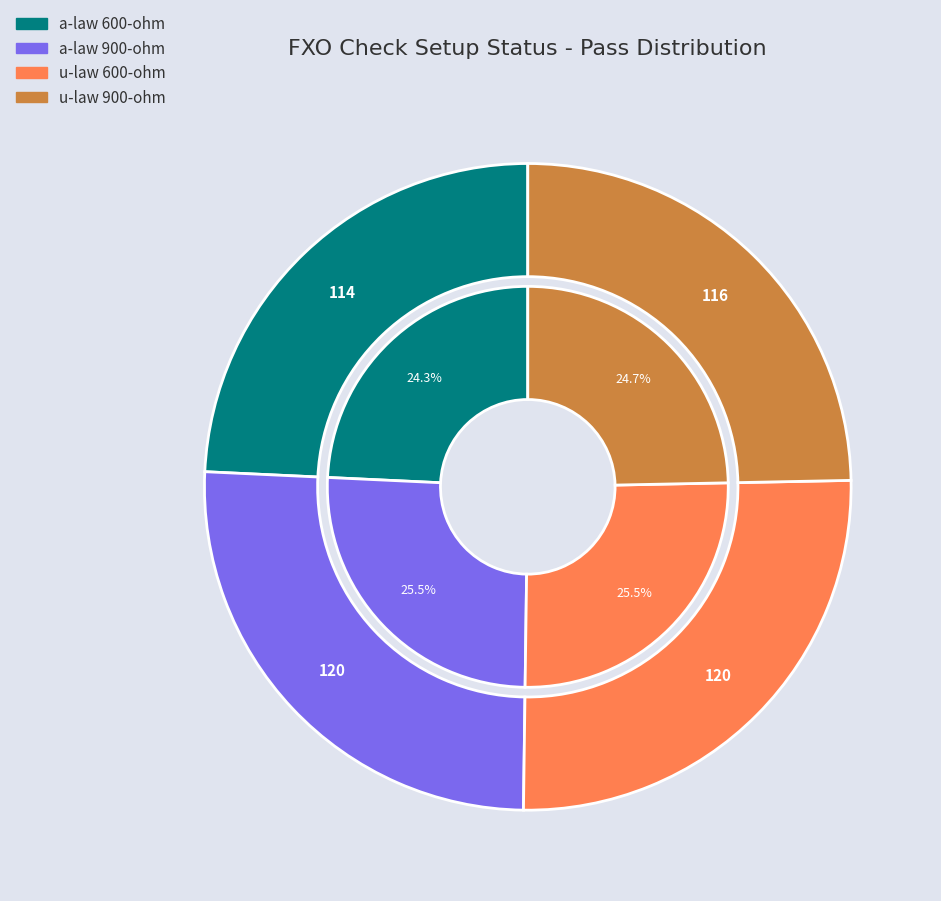

Between a-law 600-ohm and u-law 600-ohm, which is larger?

u-law 600-ohm